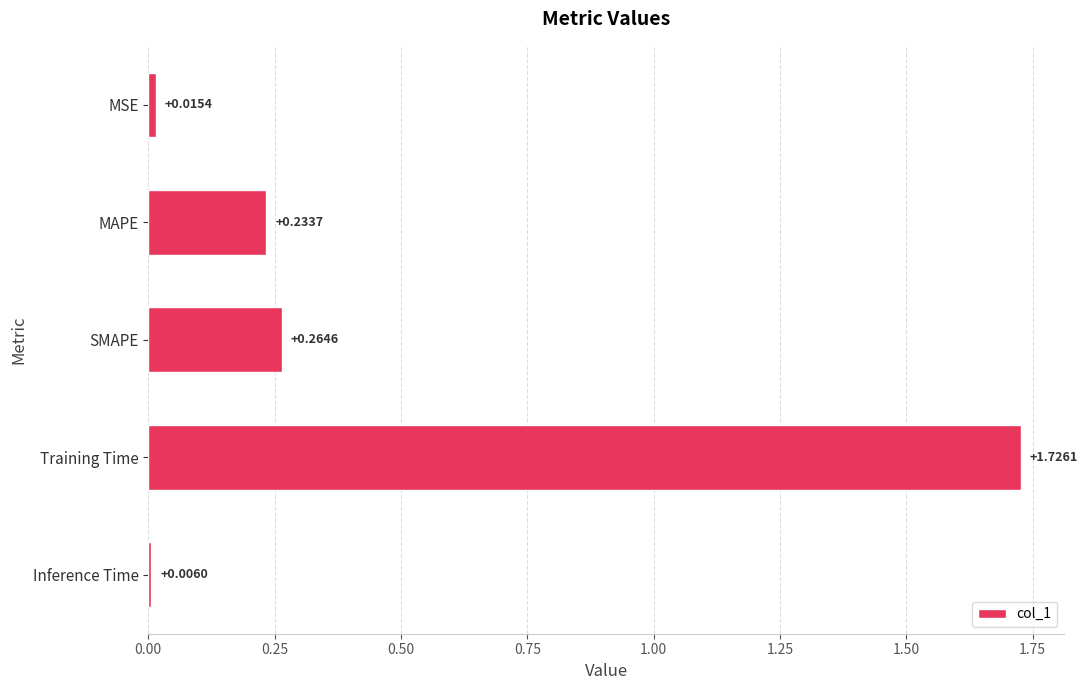

What is the label of the 1st bar from the bottom?

Inference Time